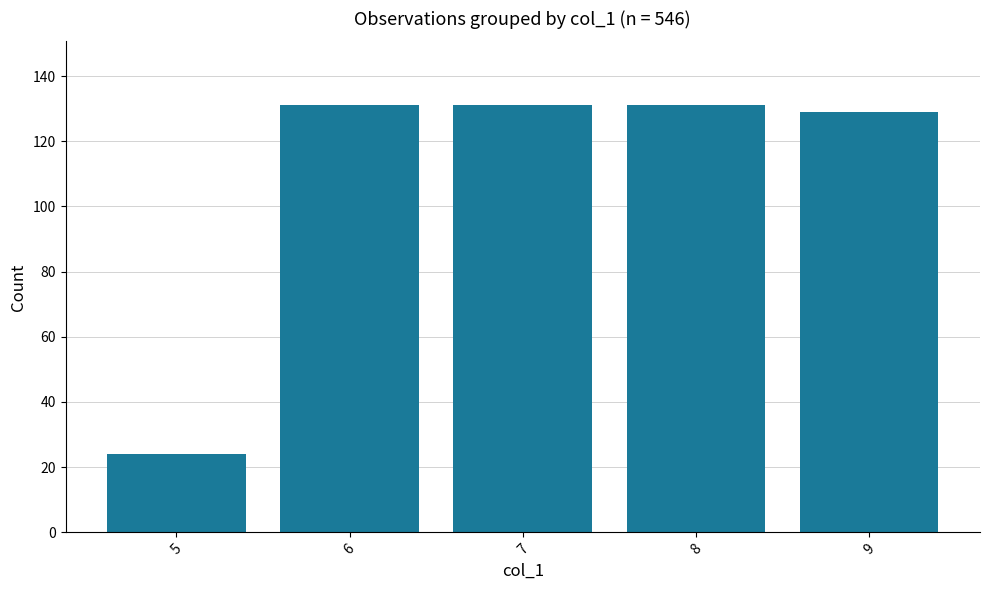

Count the number of data series in this chart.

1